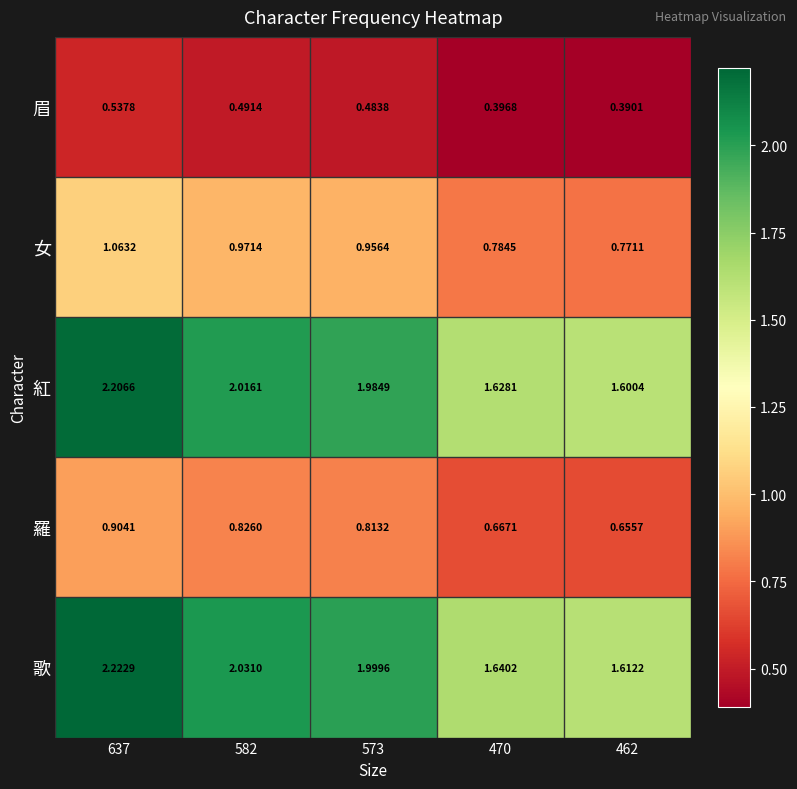

Which series has the largest range (max minus min)?

歌